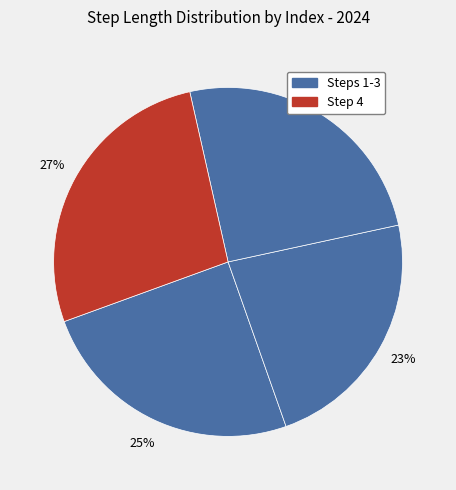

Count the number of slices in the pie.

4